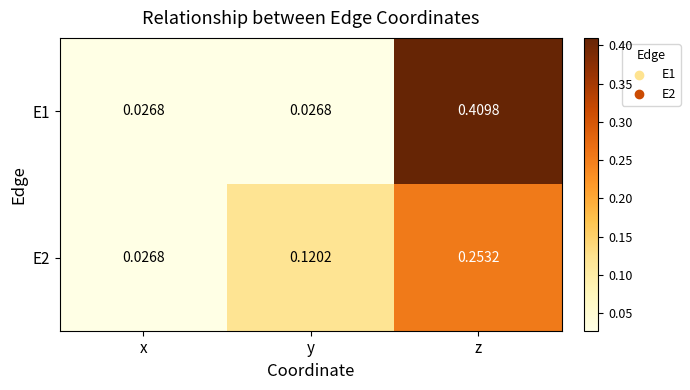

Is the value of E1 at y greater than the value of E2 at y?

No